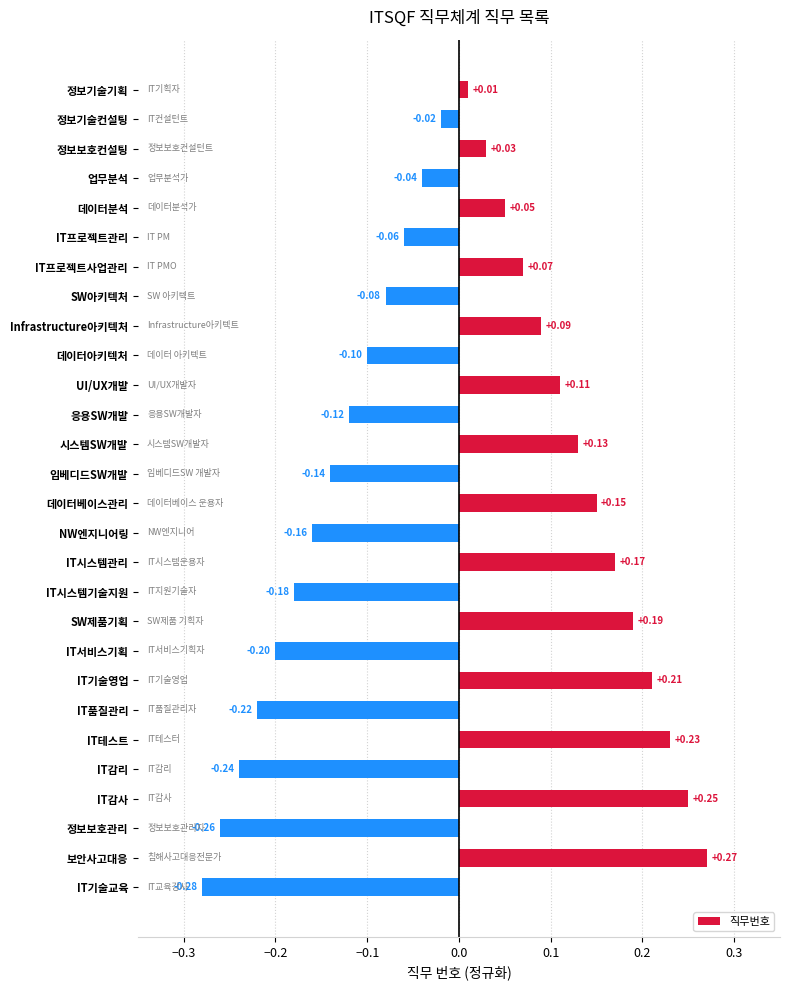

Which category has the highest value across all series?

보안사고대응